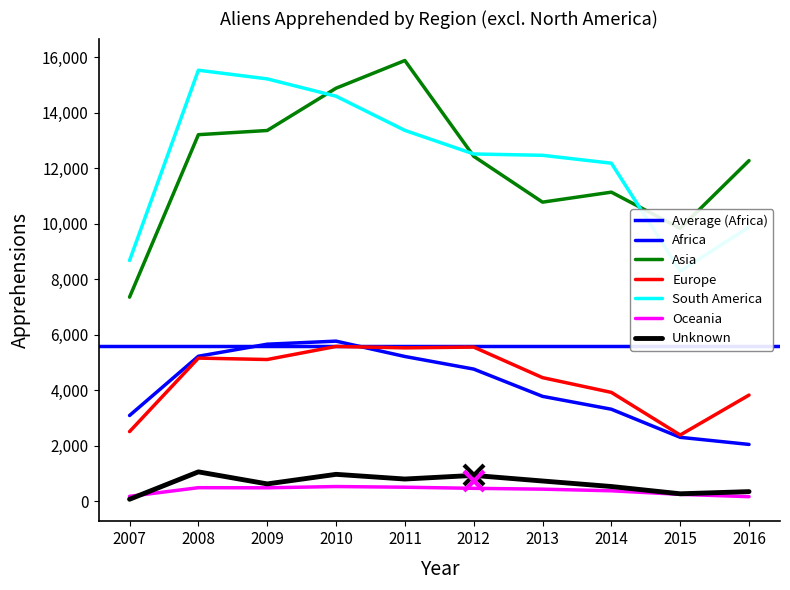

What is the spread (max minus min) of values at 2012?

12049